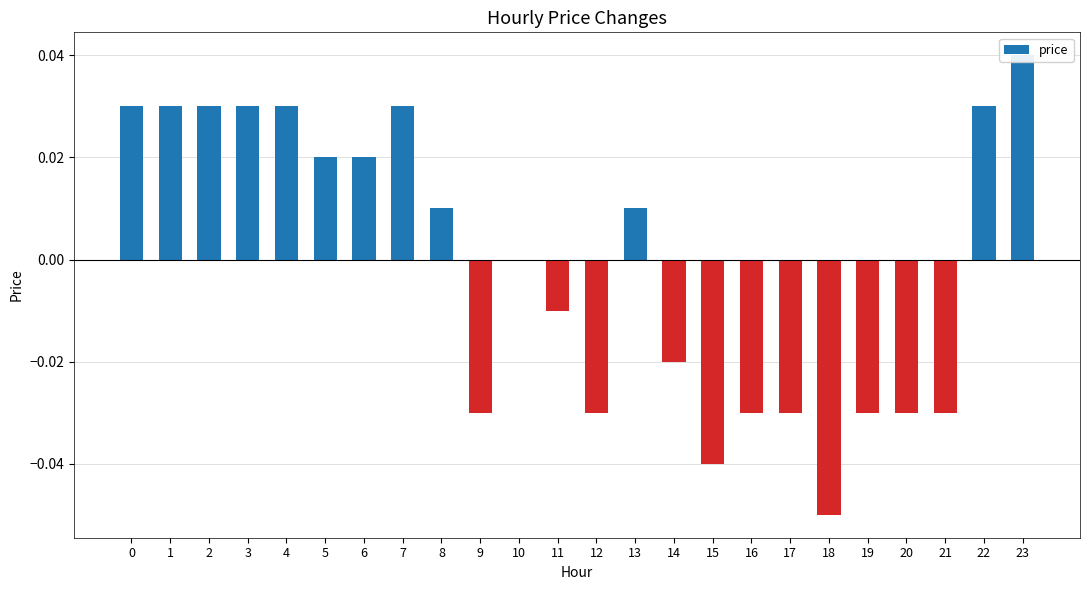

What value does the data have at 18?

-0.1